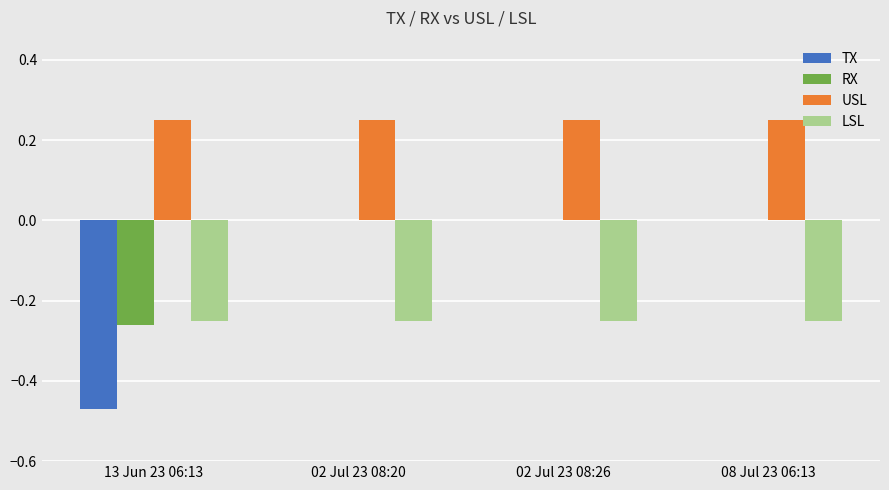

Which series has the largest total across all categories?

USL